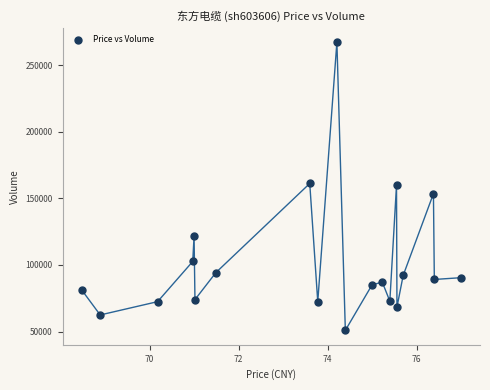

What is the range of Y values (max minus min)?

216259